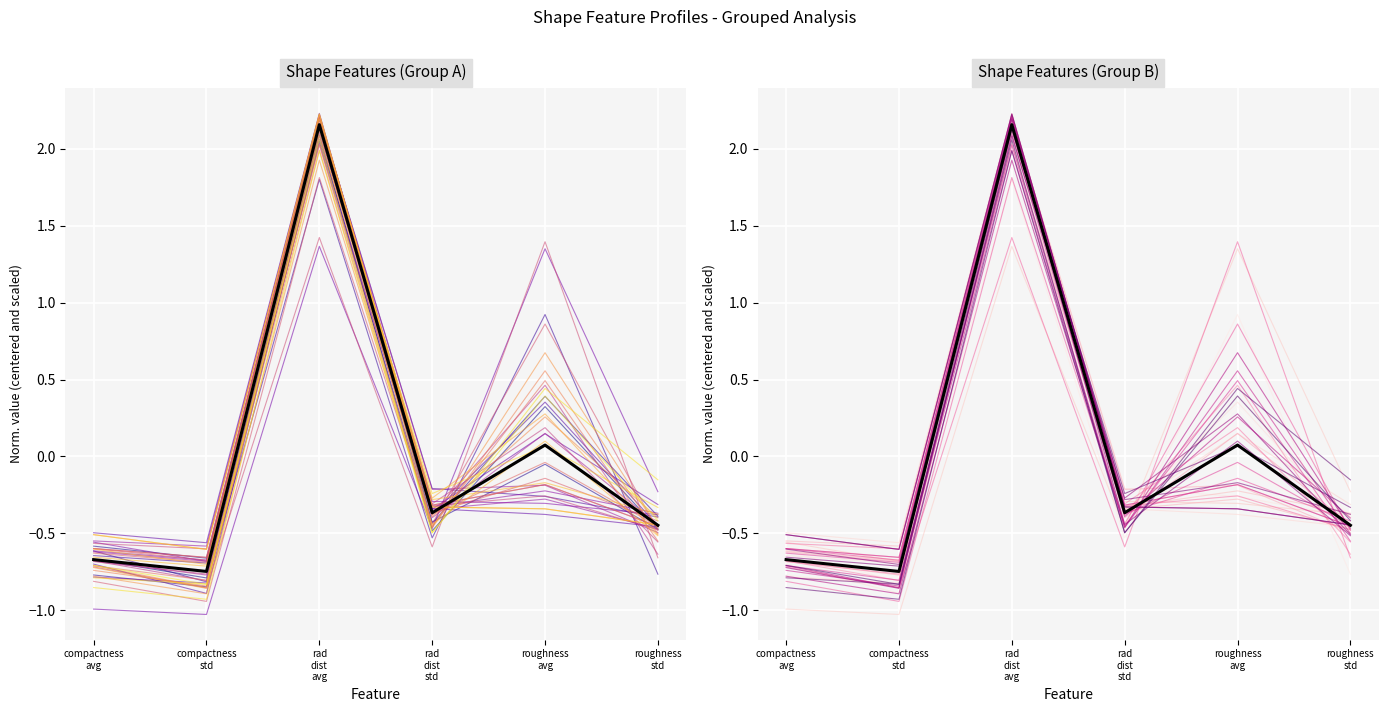

Which label corresponds to the largest value in the chart?

rad
dist
avg